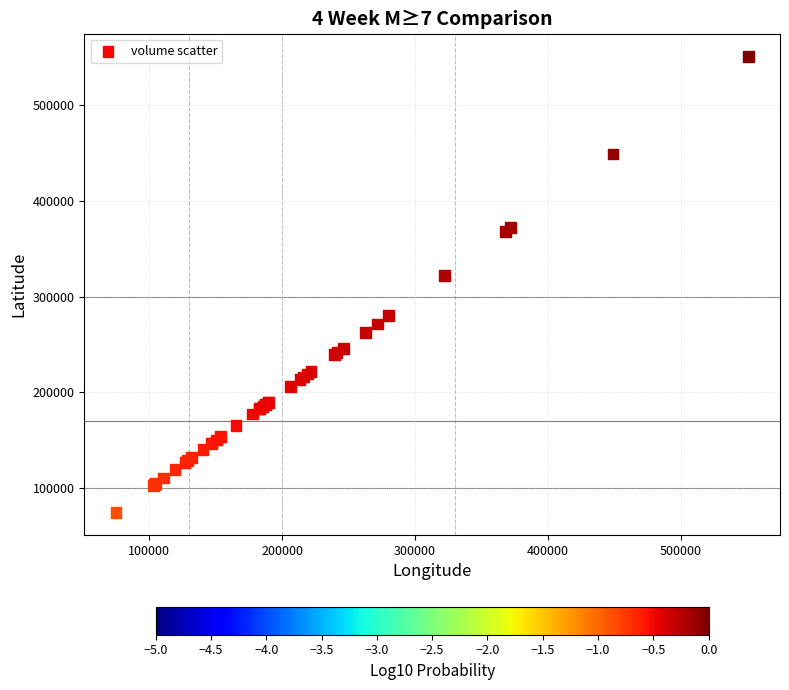

What Y value in the scatter plot is closest to 312848?

322274